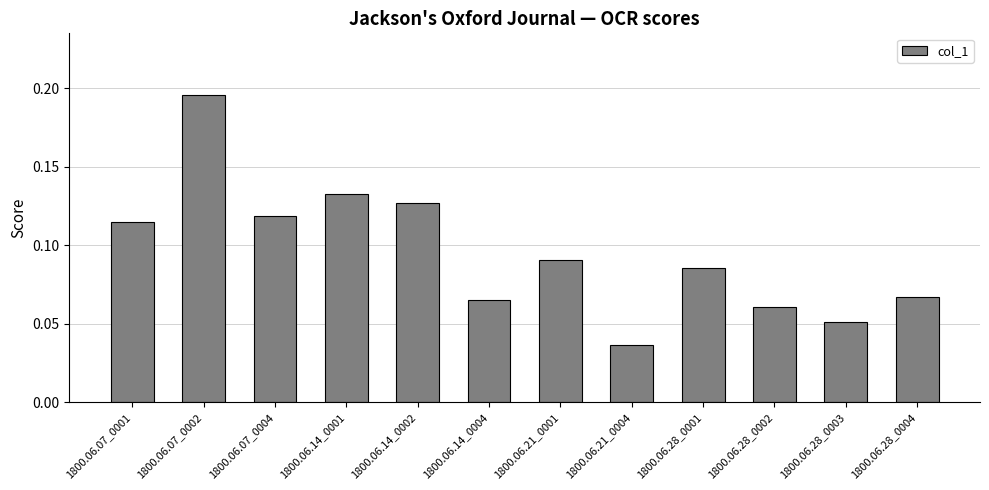

Is it true that the value at 1800.06.28_0003 is 0.0?

False